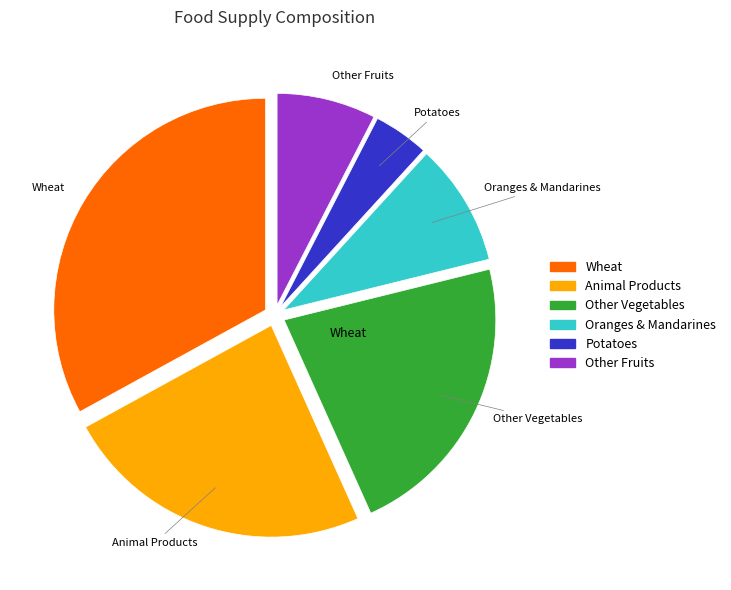

Is there any slice that represents more than half of the pie?

No